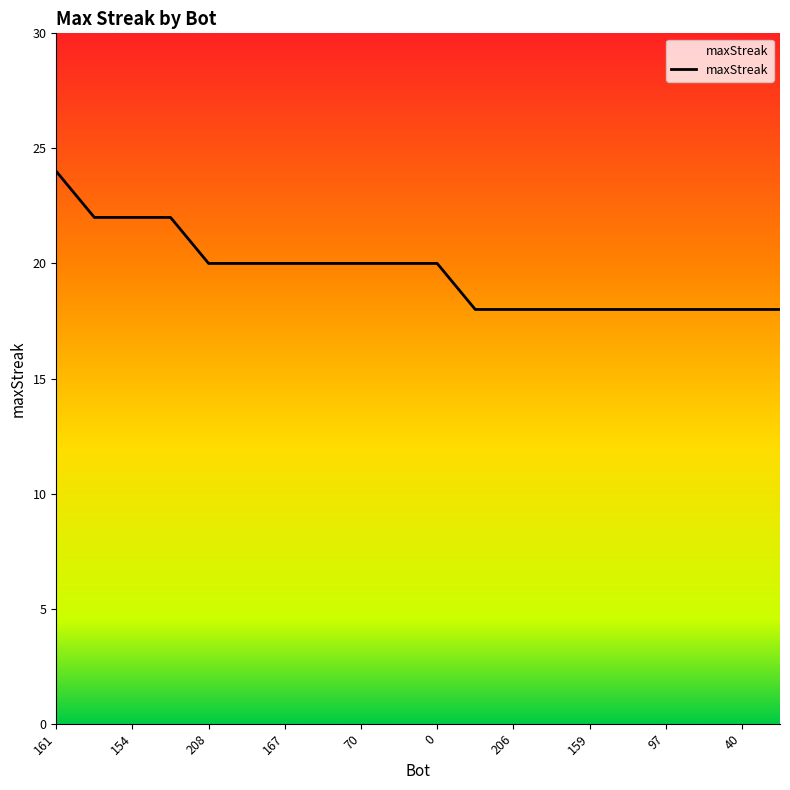

What is the smallest value displayed?

18